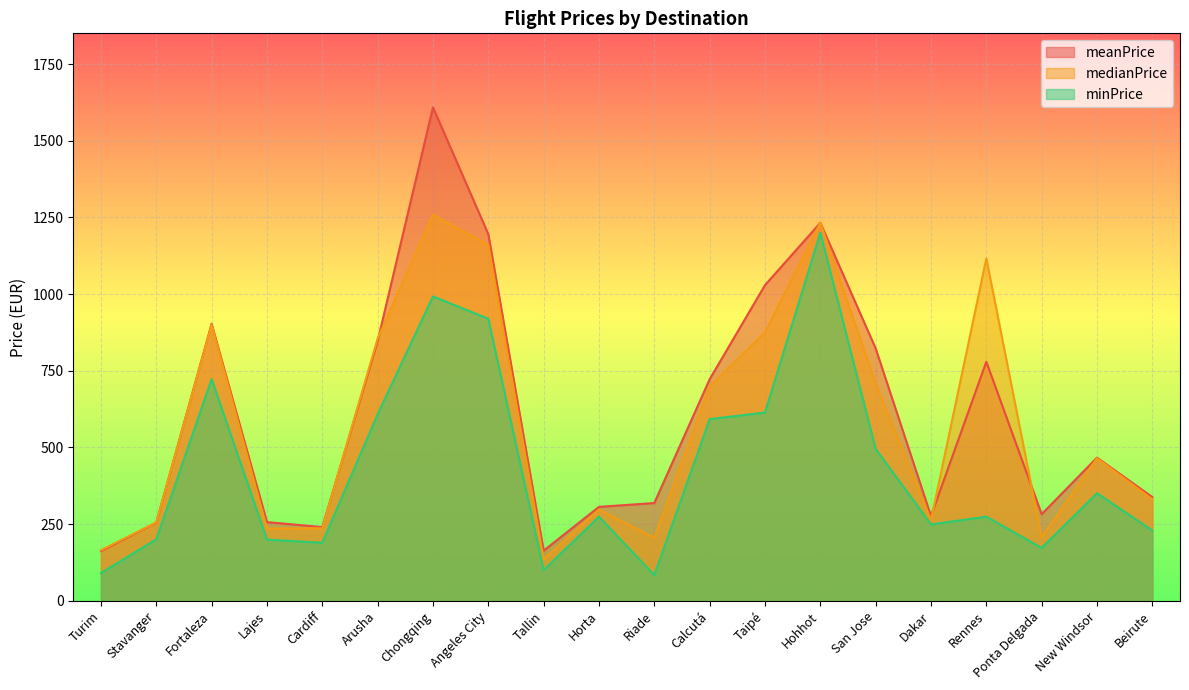

What is the sum of the minPrice values at Lajes and Horta?

473.9